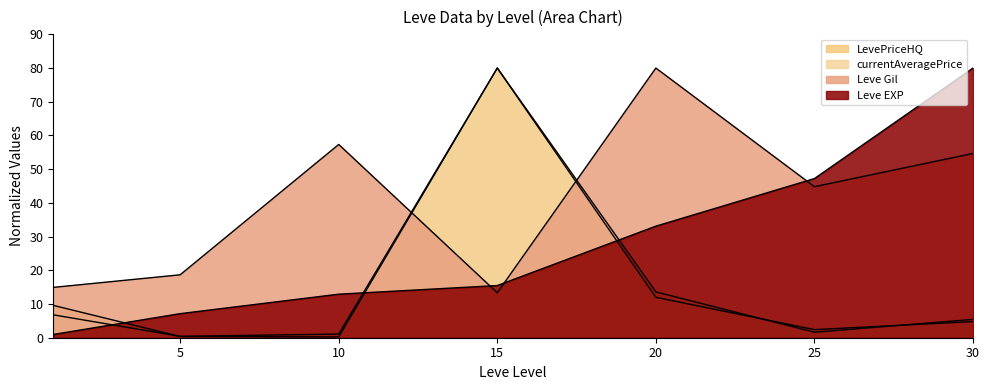

Where is the first local minimum for currentAveragePrice?

5